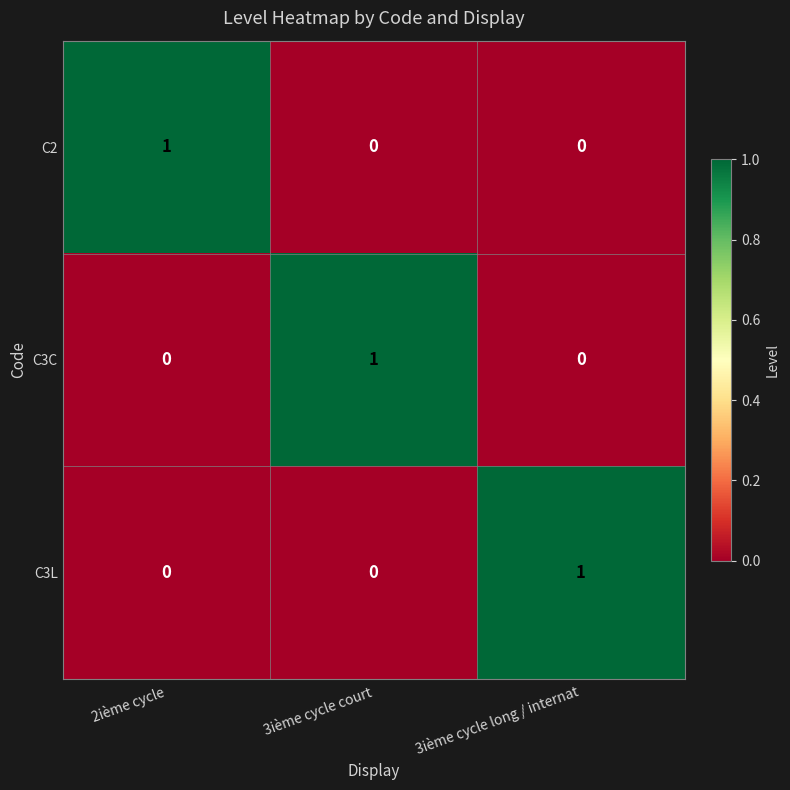

How many C3C values are between 0 and 1?

3